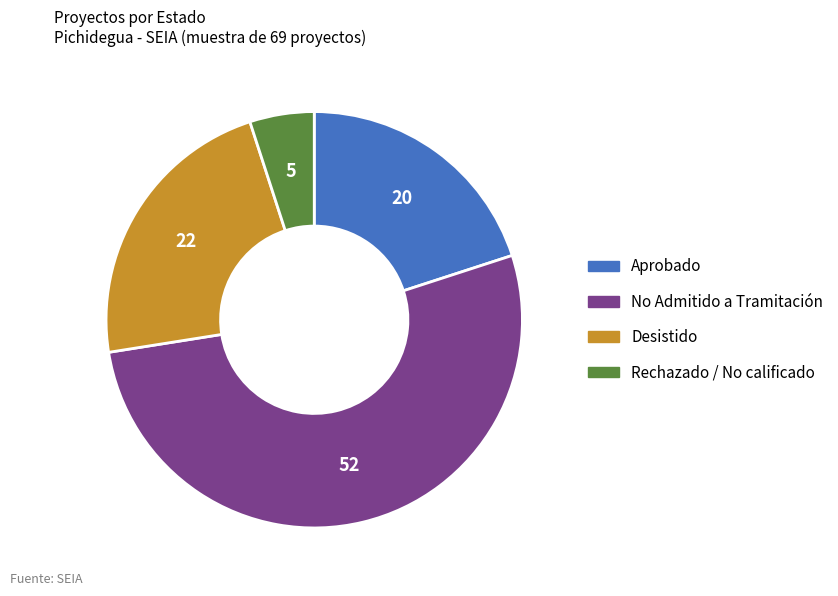

Does any single category account for the majority?

Yes